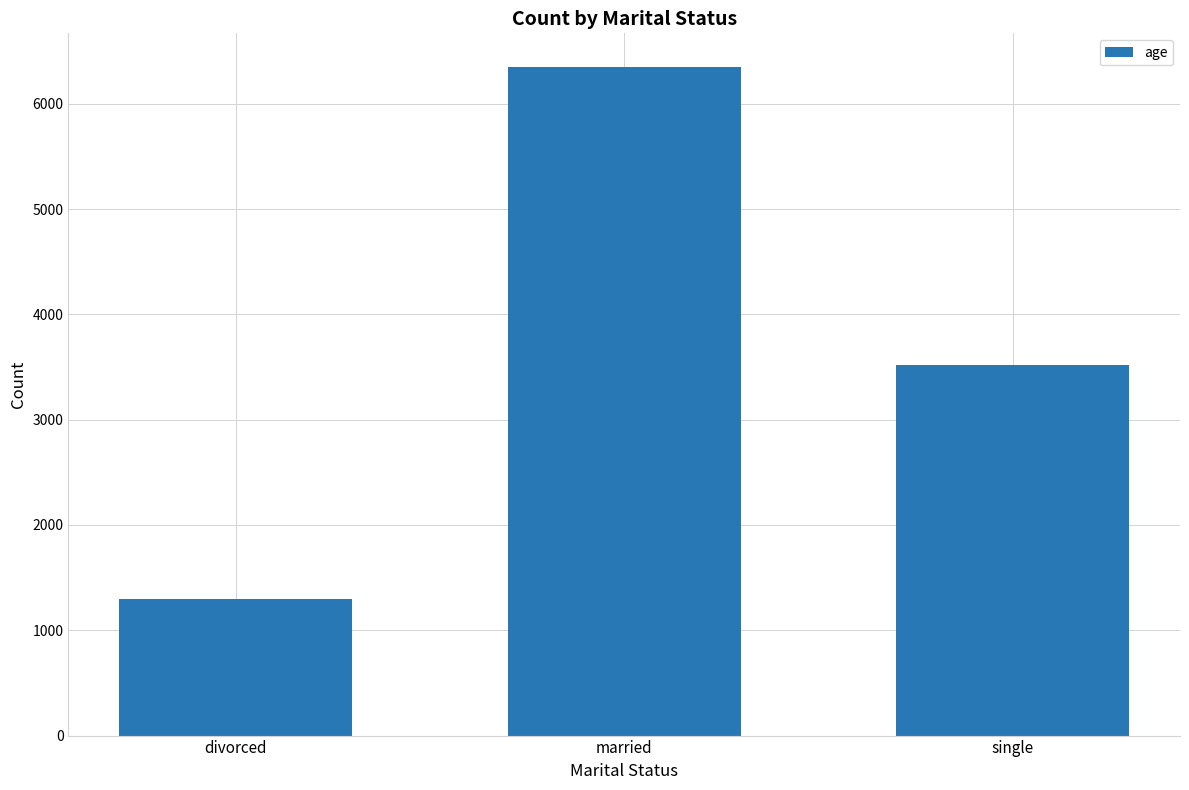

Is it true that the value at divorced is 864?

False